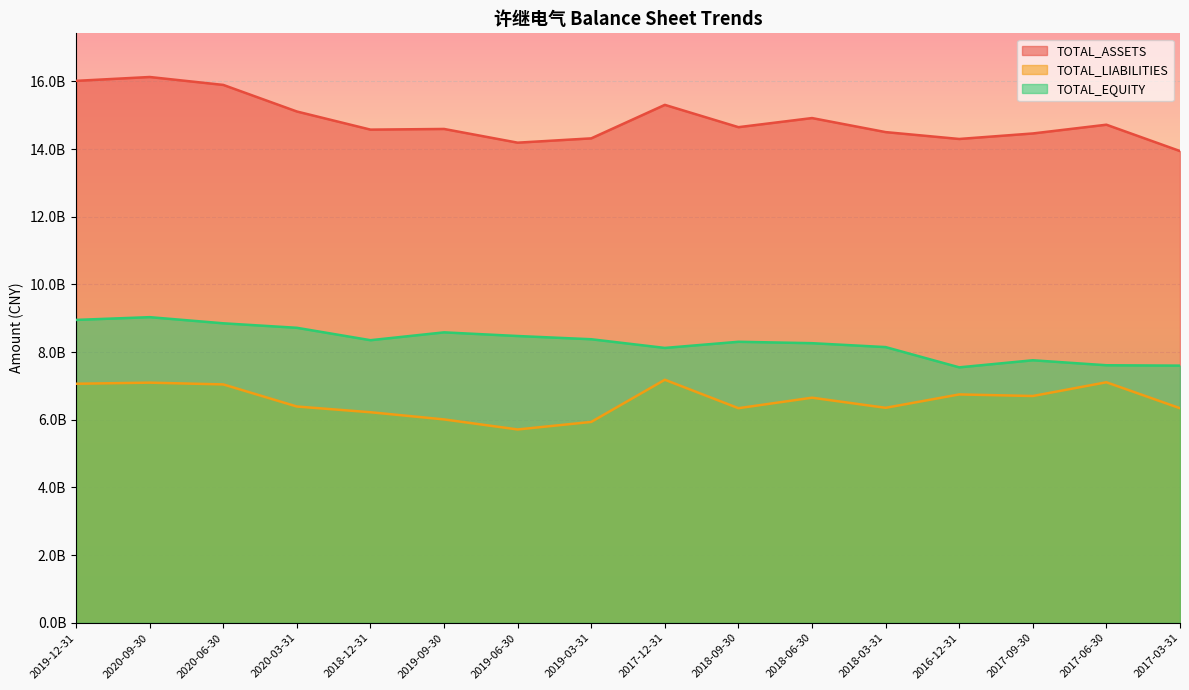

Reading left to right, extract all data points from this chart.

TOTAL_ASSETS: 2019-12-31=16018560083.9	2020-09-30=16132434763.5	2020-06-30=15898490461.4	2020-03-31=15112517124.4	2018-12-31=14576908666.7	2019-09-30=14596635547.8	2019-06-30=14191400180.0	2019-03-31=14319070624.6	2017-12-31=15308720878.8	2018-09-30=14649559897.0	2018-06-30=14918700313.9	2018-03-31=14503752011.3	2016-12-31=14300836589.9	2017-09-30=14463503316.8	2017-06-30=14722226622.8	2017-03-31=13943459921.9
TOTAL_LIABILITIES: 2019-12-31=7065748658.4	2020-09-30=7098225201.4	2020-06-30=7045975586.8	2020-03-31=6392882459.1	2018-12-31=6223884476.2	2019-09-30=6011665507.3	2019-06-30=5714583942.3	2019-03-31=5937720666.5	2017-12-31=7183974123.6	2018-09-30=6343181270.8	2018-06-30=6653766356.3	2018-03-31=6354489697.3	2016-12-31=6750300493.3	2017-09-30=6703586404.0	2017-06-30=7109563574.2	2017-03-31=6342232343.9
TOTAL_EQUITY: 2019-12-31=8952811425.5	2020-09-30=9034209562.1	2020-06-30=8852514874.6	2020-03-31=8719634665.3	2018-12-31=8353024190.5	2019-09-30=8584970040.5	2019-06-30=8476816237.7	2019-03-31=8381349958.2	2017-12-31=8124746755.2	2018-09-30=8306378626.2	2018-06-30=8264933957.6	2018-03-31=8149262314.0	2016-12-31=7550536096.6	2017-09-30=7759916912.8	2017-06-30=7612663048.6	2017-03-31=7601227578.0